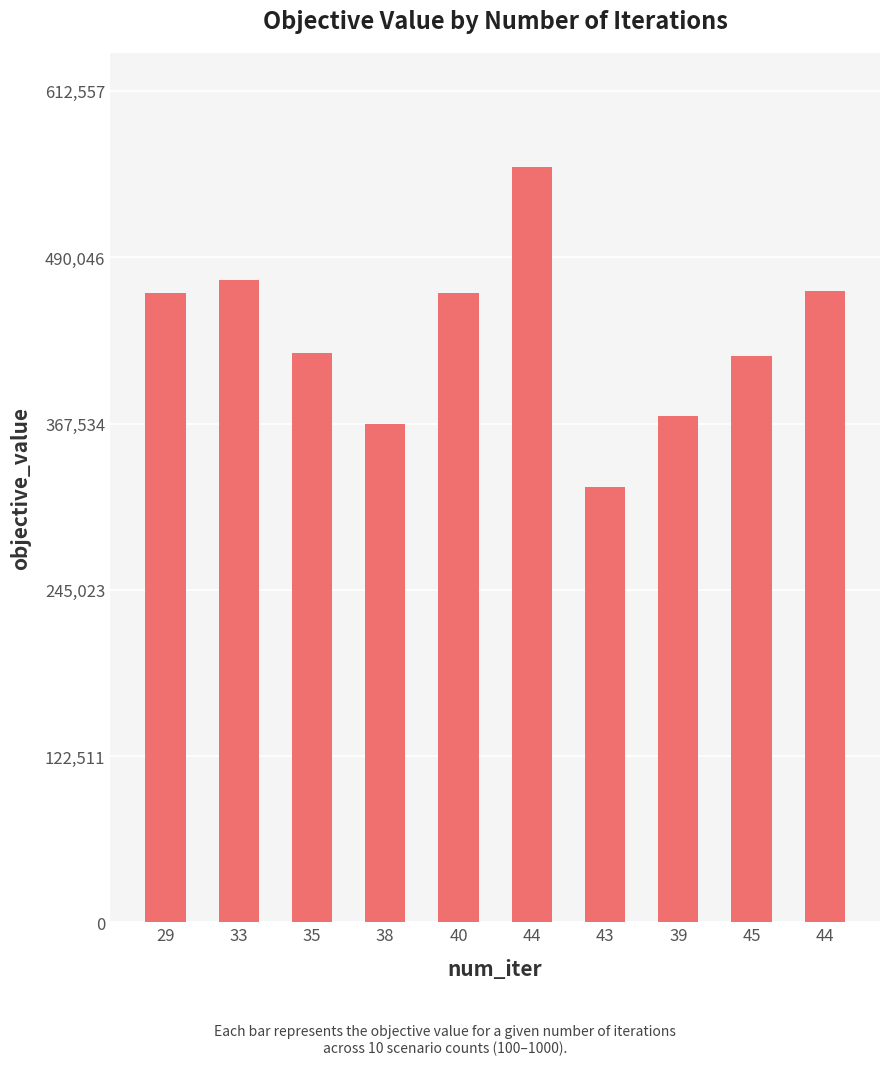

Rank the categories by value from highest to lowest.

44, 33, 44, 40, 29, 35, 45, 39, 38, 43